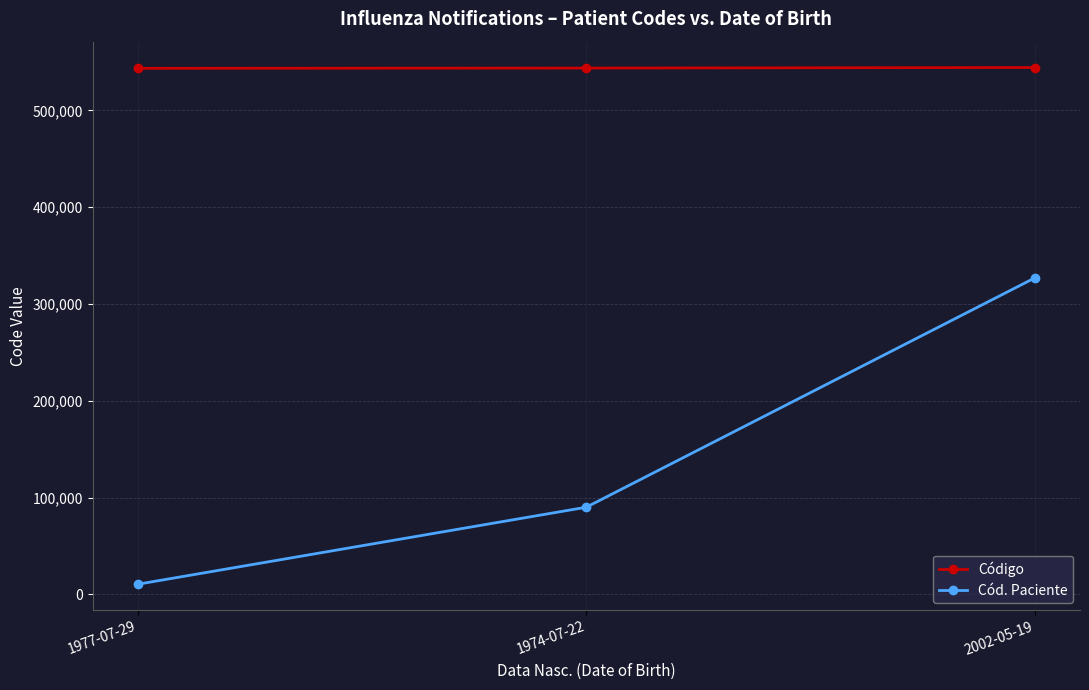

What is the maximum value for Cód. Paciente?

327080